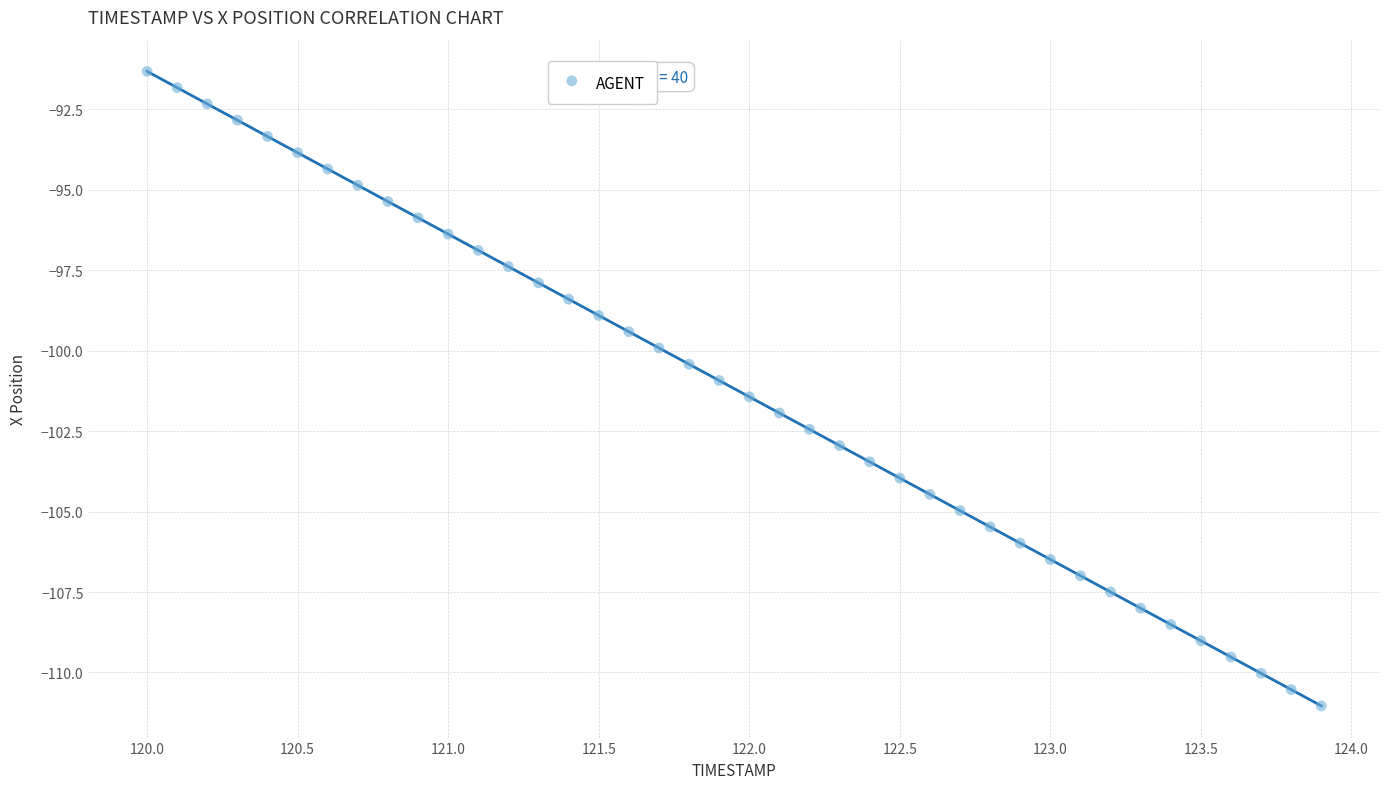

What is the range of Y values (max minus min)?

19.7